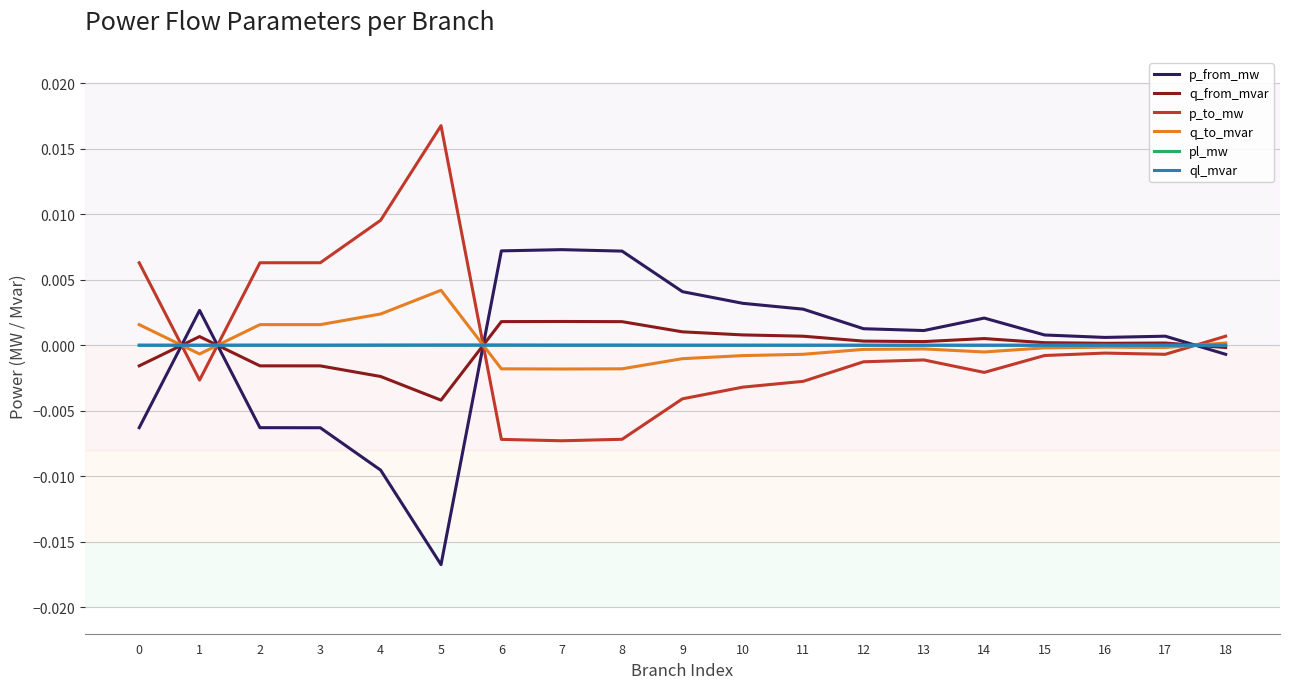

The p_from_mw series shows 0.0 at 1. True or false?

True